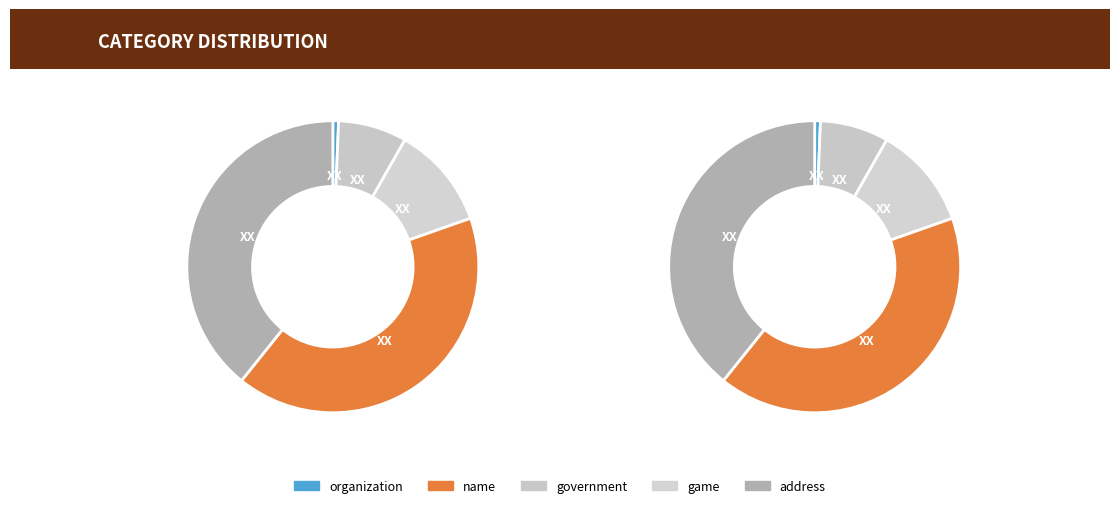

To the nearest percent, what percentage of the pie is address?

39%